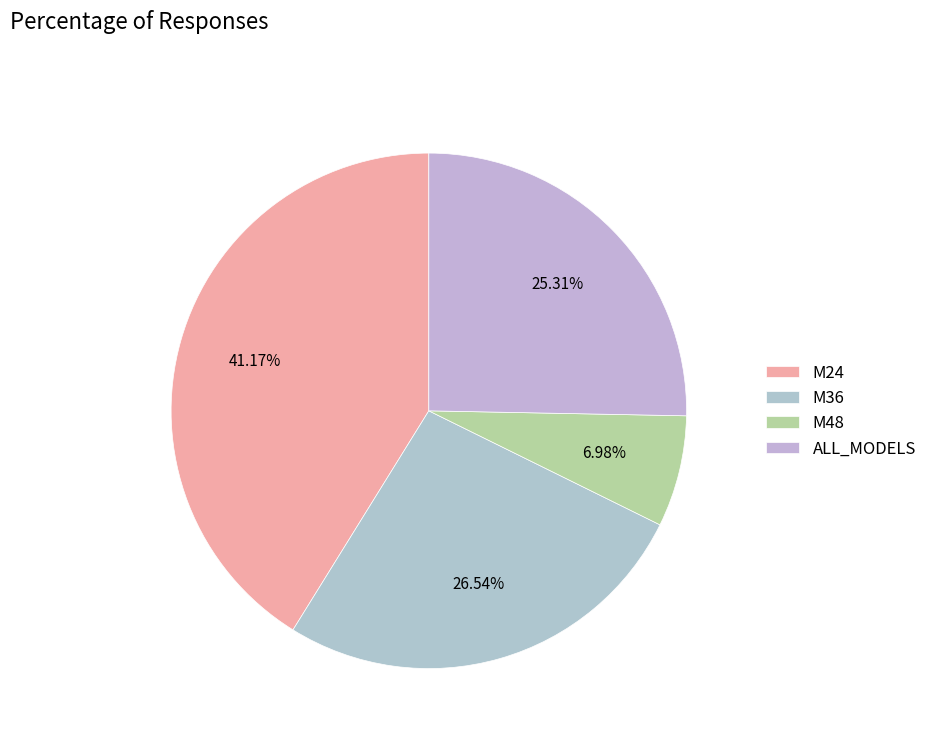

Is it true that M48 is 7% of the pie?

True